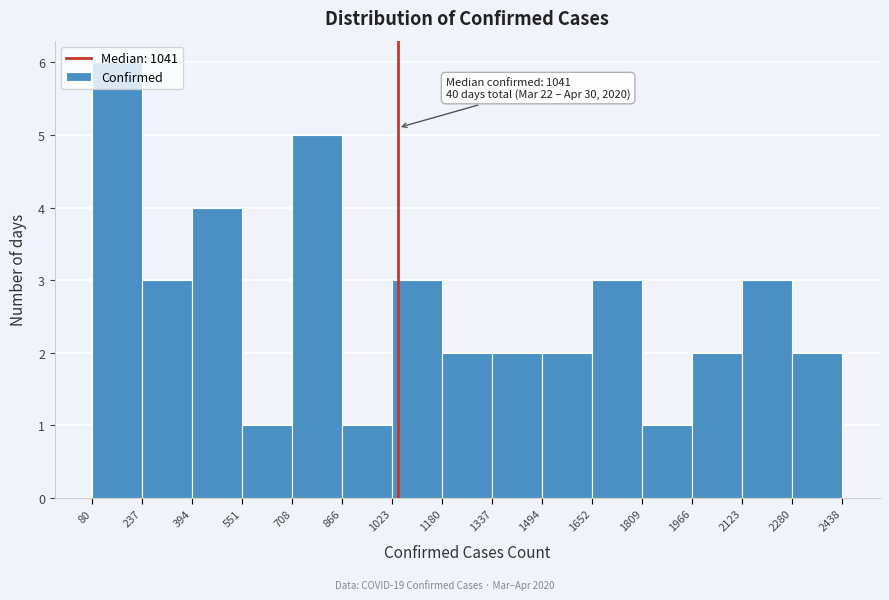

Over which range of the x-axis is the bar tallest?

80 to 237